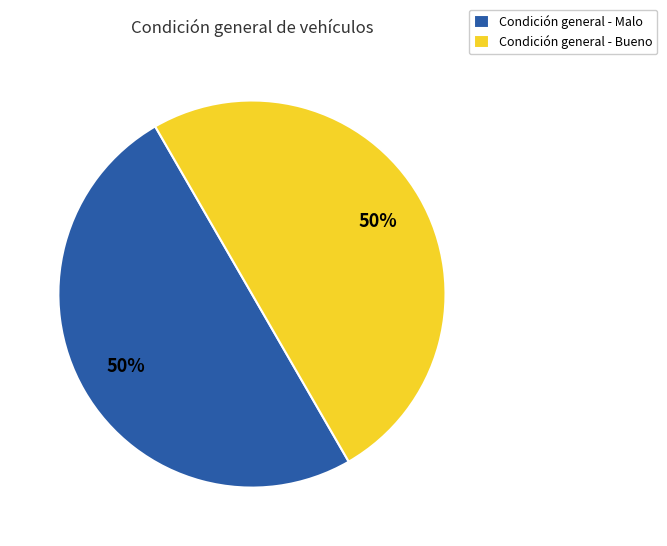

To the nearest percent, what portion does Condición general - Malo represent?

50%